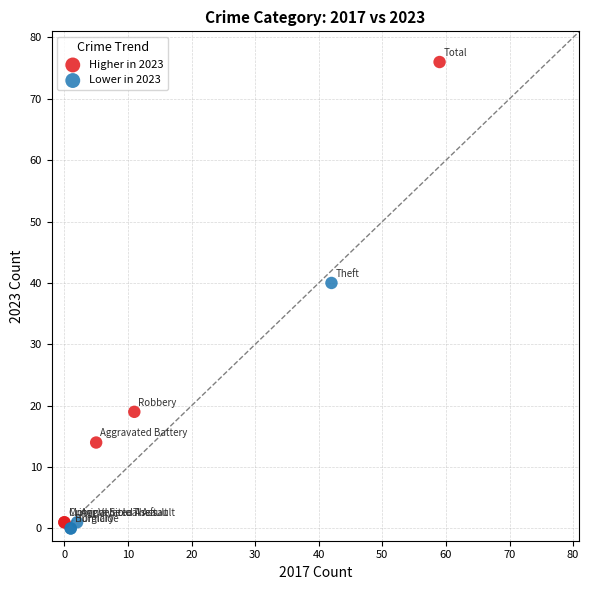

Which series has the largest Y range (max minus min)?

Higher in 2023